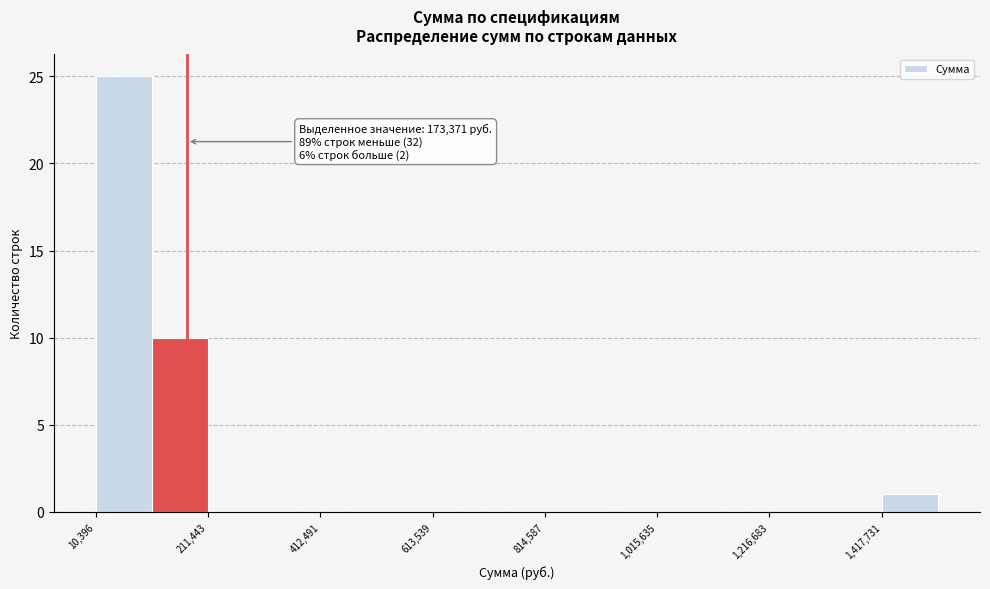

Read against the x-axis, roughly where is the centre of the tallest bar?

50000